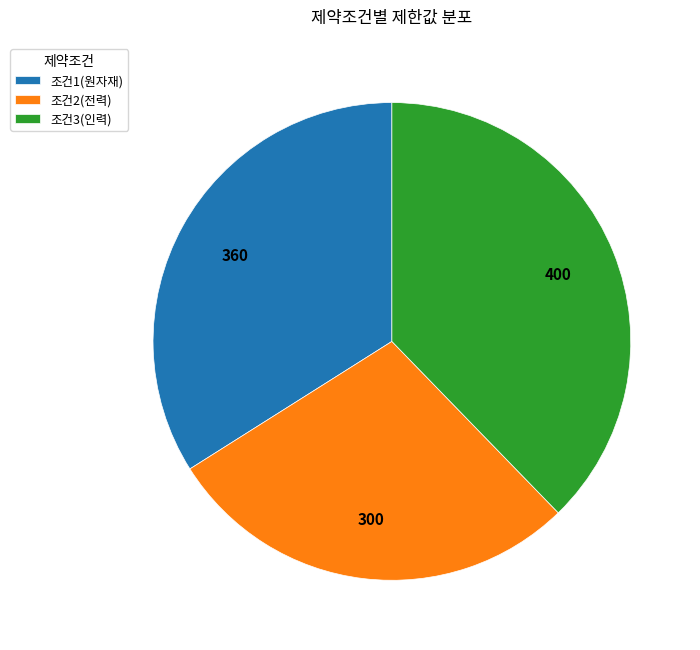

Which slice is the smallest?

조건2(전력)